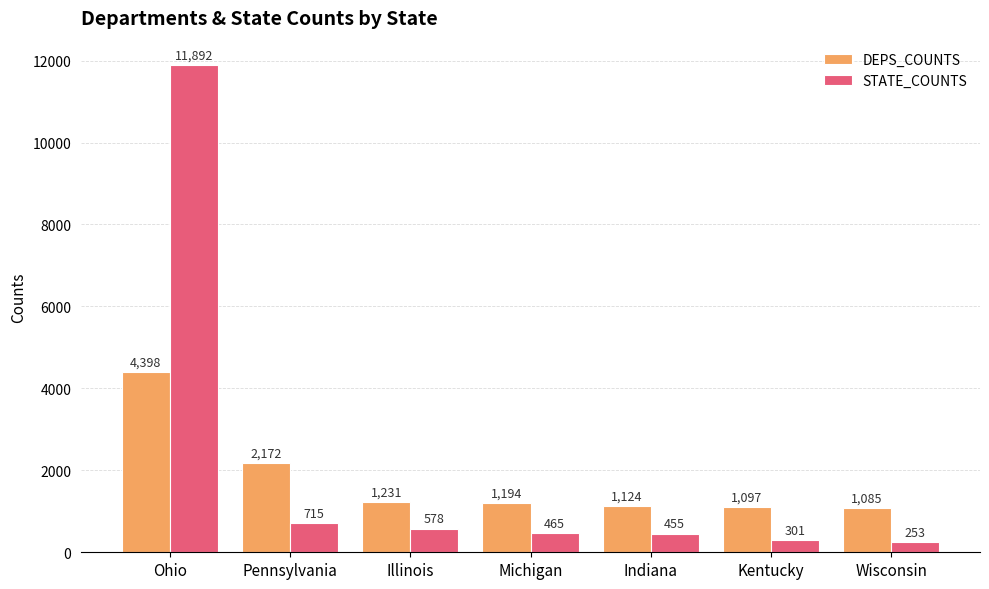

Which category has the highest value across all series?

Ohio